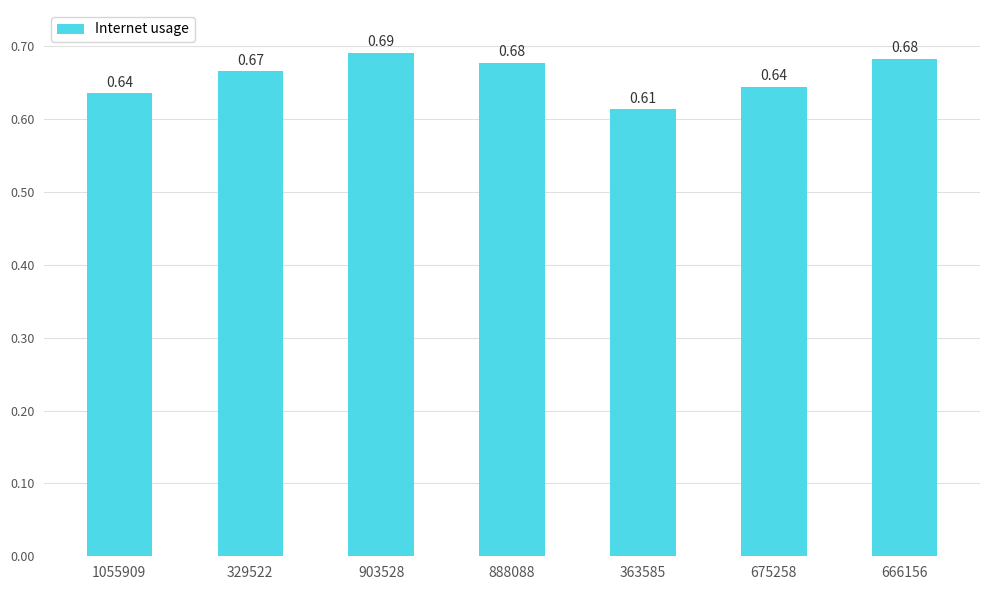

Does the chart contain stacked bars?

No